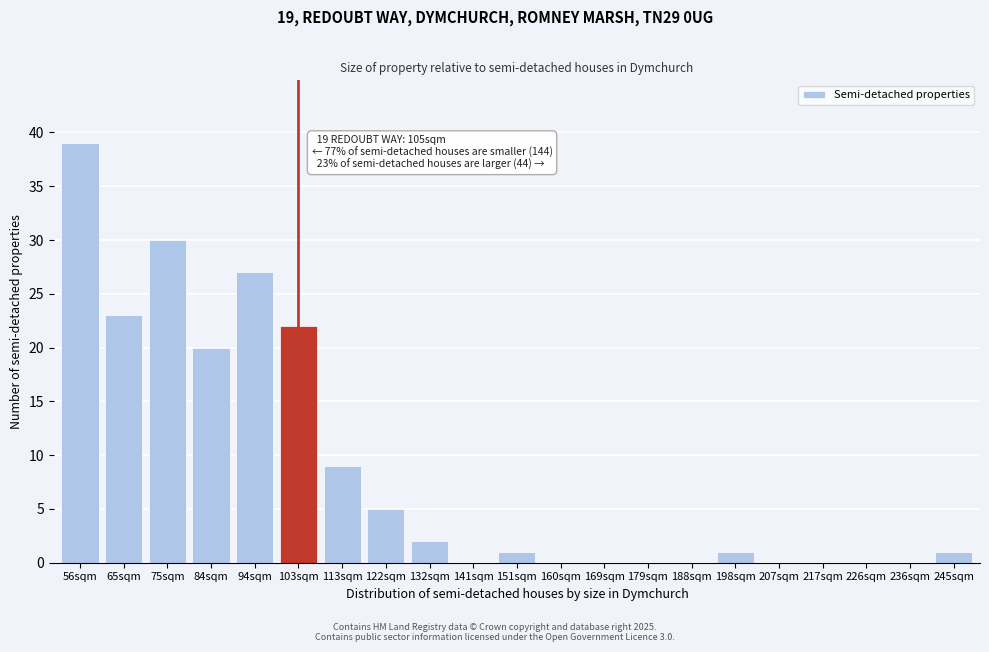

Reading left to right, what are all the values shown in this chart?

56sqm=39	65sqm=23	75sqm=30	84sqm=20	94sqm=27	103sqm=22	113sqm=9	122sqm=5	132sqm=2	141sqm=0	151sqm=1	160sqm=0	169sqm=0	179sqm=0	188sqm=0	198sqm=1	207sqm=0	217sqm=0	226sqm=0	236sqm=0	245sqm=1